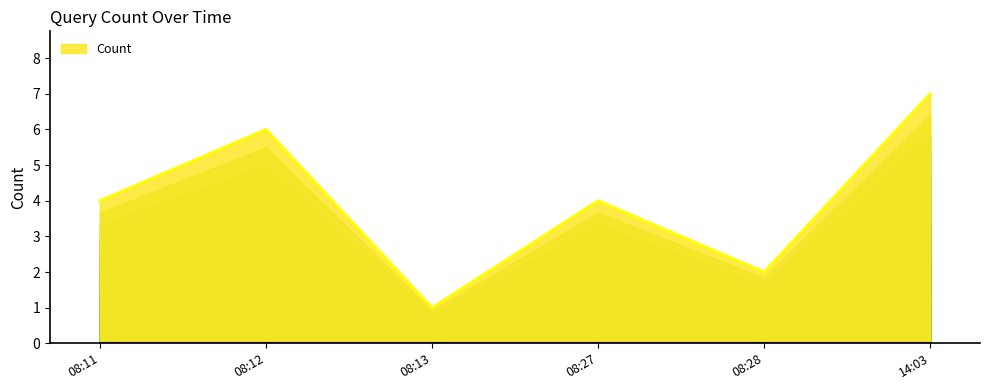

What value does the data have at 08:27?

4